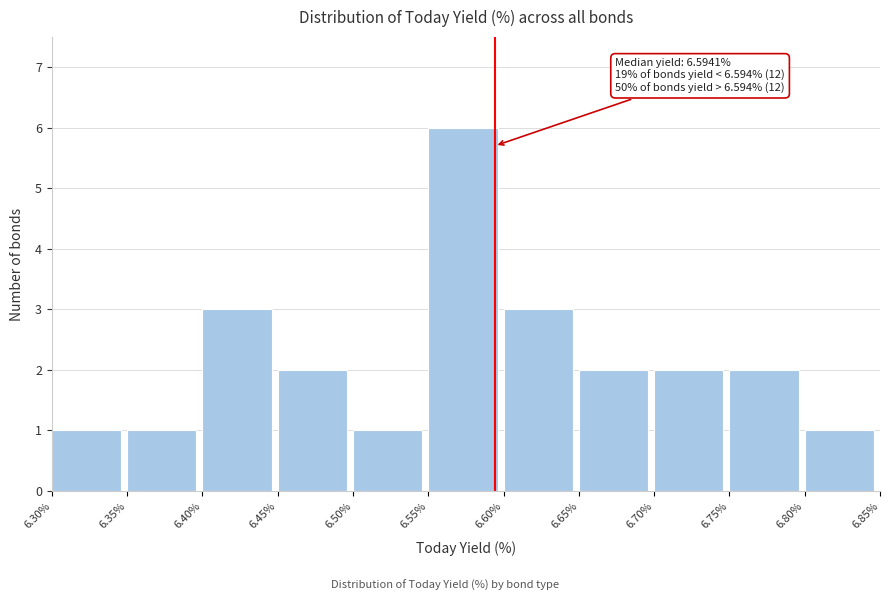

Over which range of the x-axis is the bar tallest?

6.55% to 6.60%